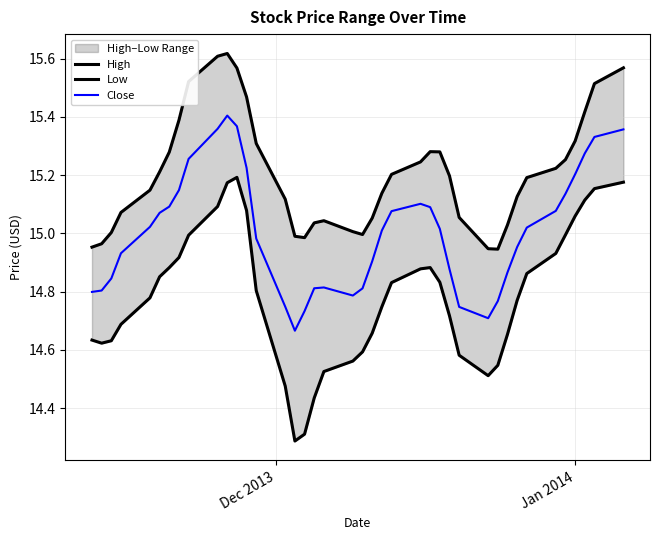

True or false: High and Low intersect in this chart.

False